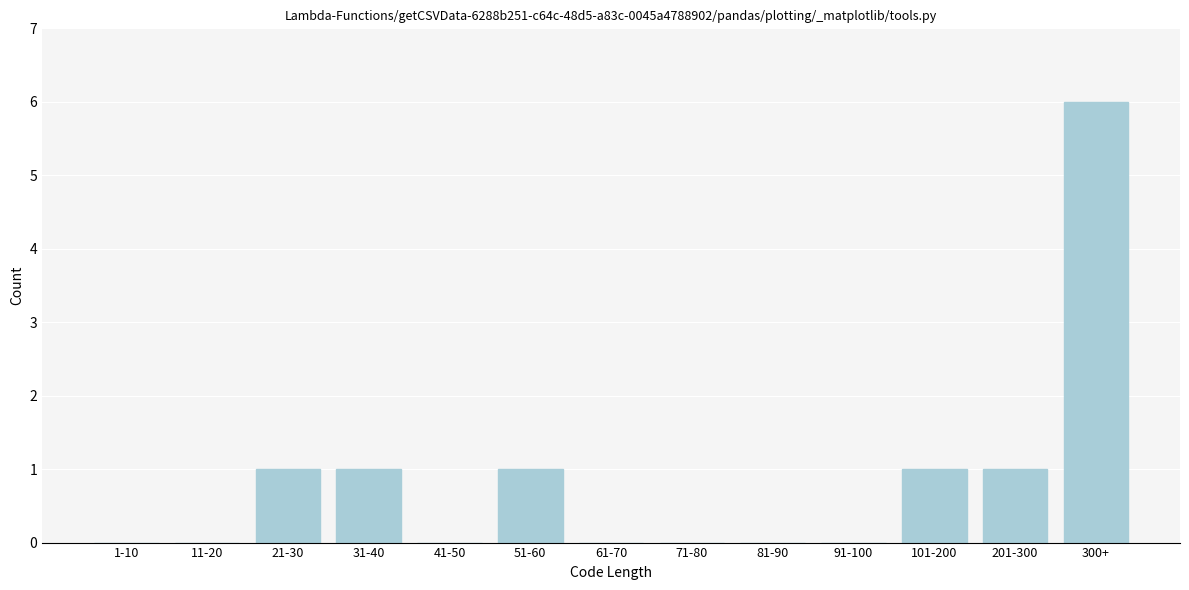

Reading left to right, transcribe all the data shown in this chart.

1-10=0	11-20=0	21-30=1	31-40=1	41-50=0	51-60=1	61-70=0	71-80=0	81-90=0	91-100=0	101-200=1	201-300=1	300+=6